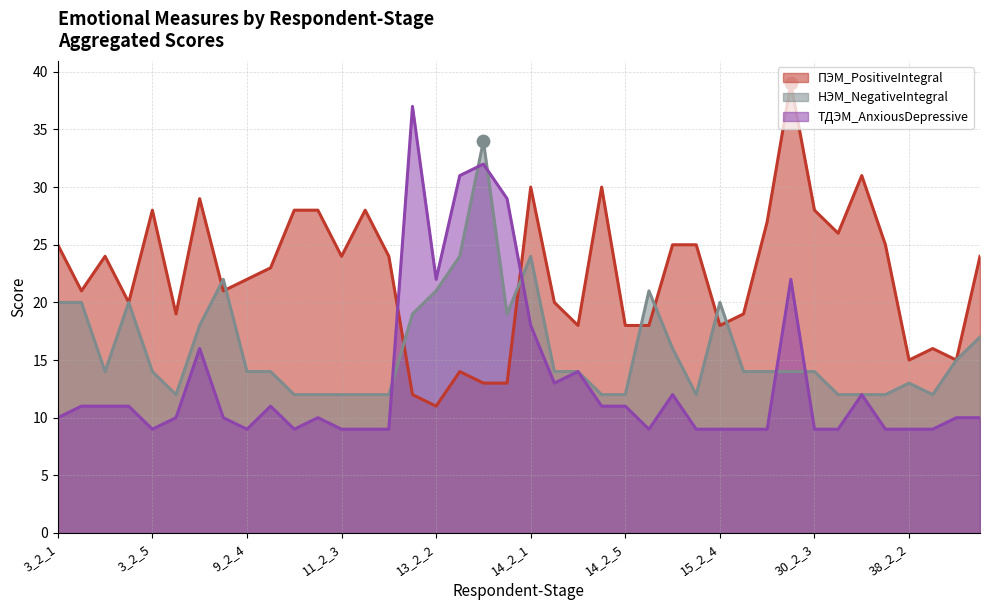

Which series has the largest total across all categories?

ПЭМ_PositiveIntegral